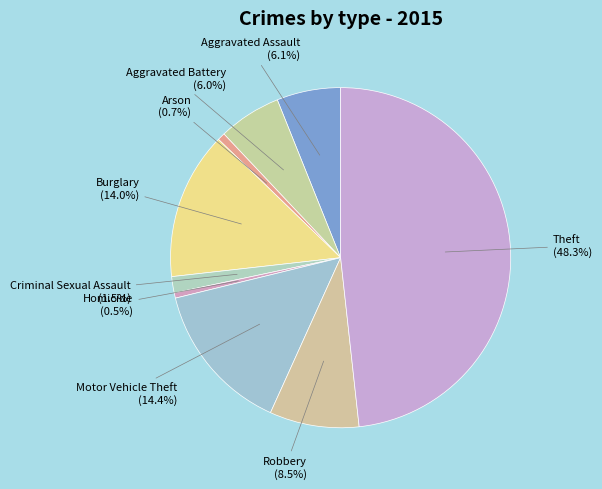

Count the number of slices in the pie.

9